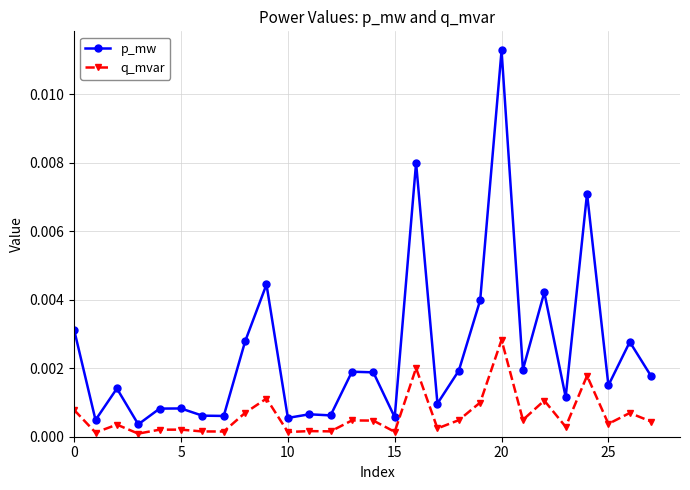

Which series has the largest range (max minus min)?

p_mw